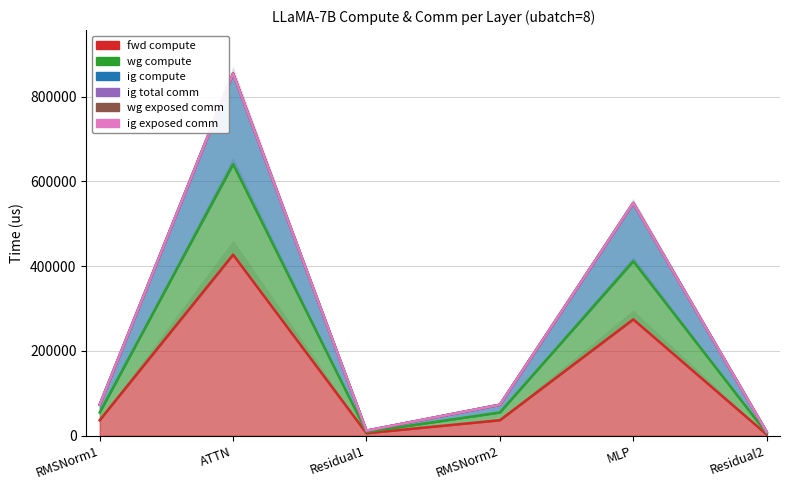

True or false: fwd compute has a value of 12643.0 at RMSNorm1.

False